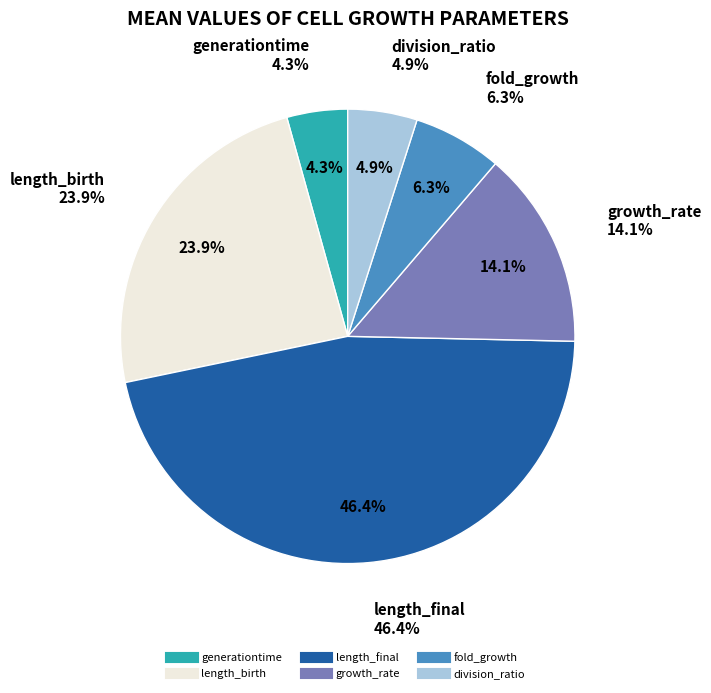

To the nearest percent, what percentage of the pie is length_birth?

24%